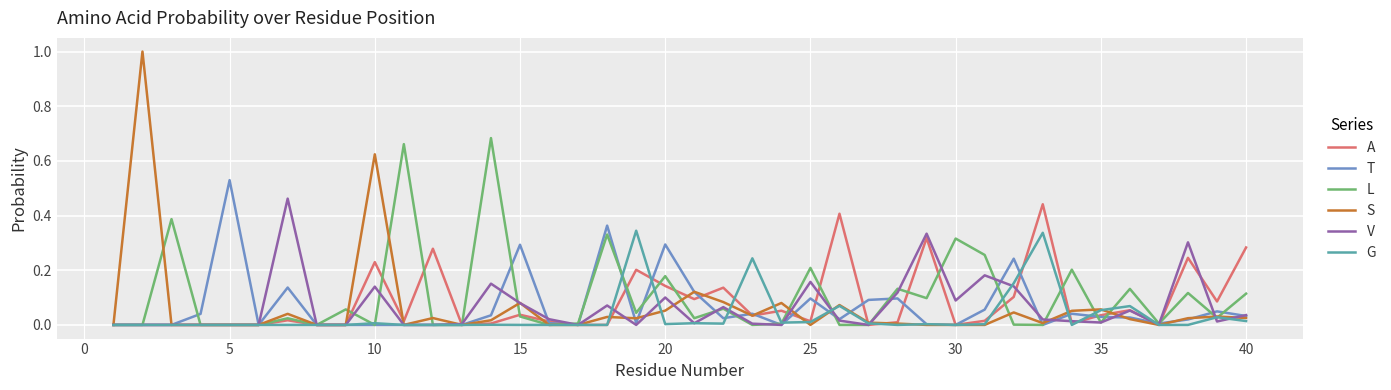

The value of S at 25 is 0.0. True or false?

True